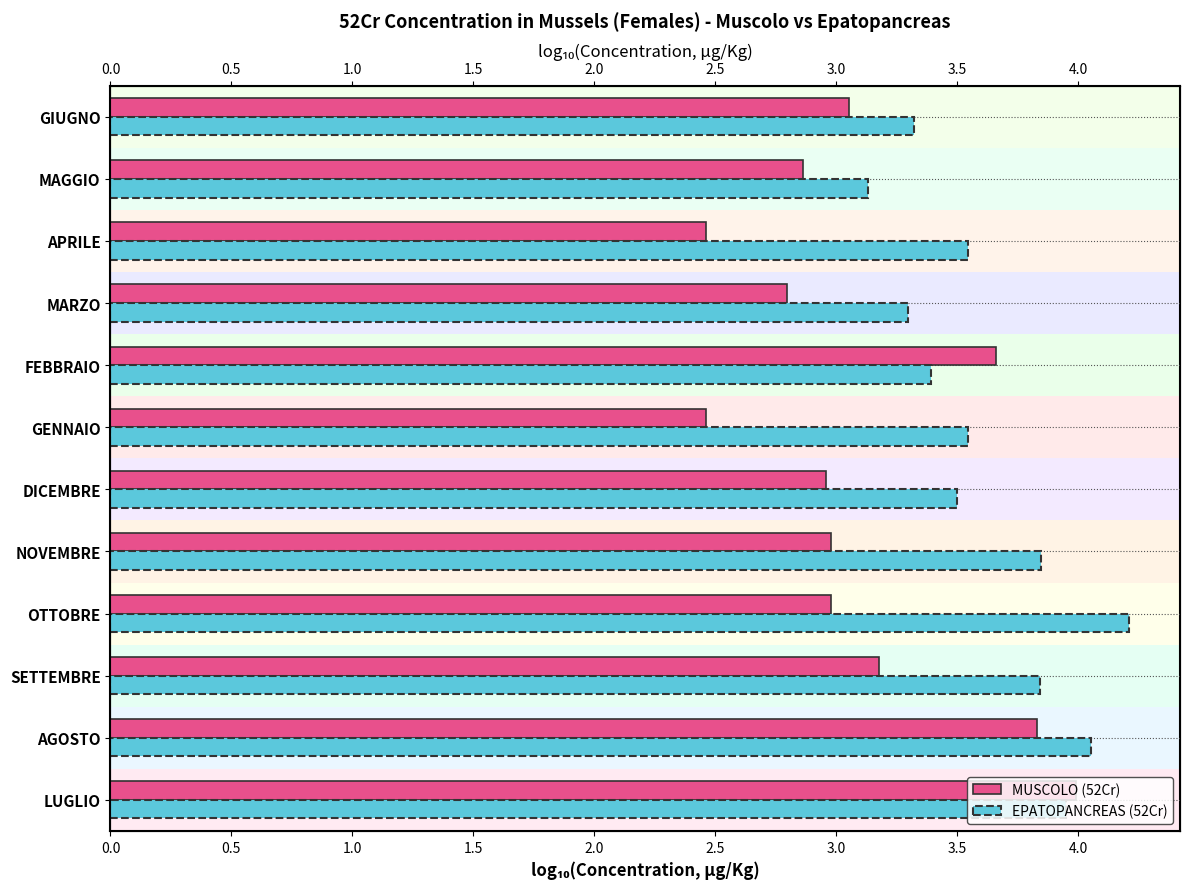

What is the sum of the values at MARZO and LUGLIO?

6.8